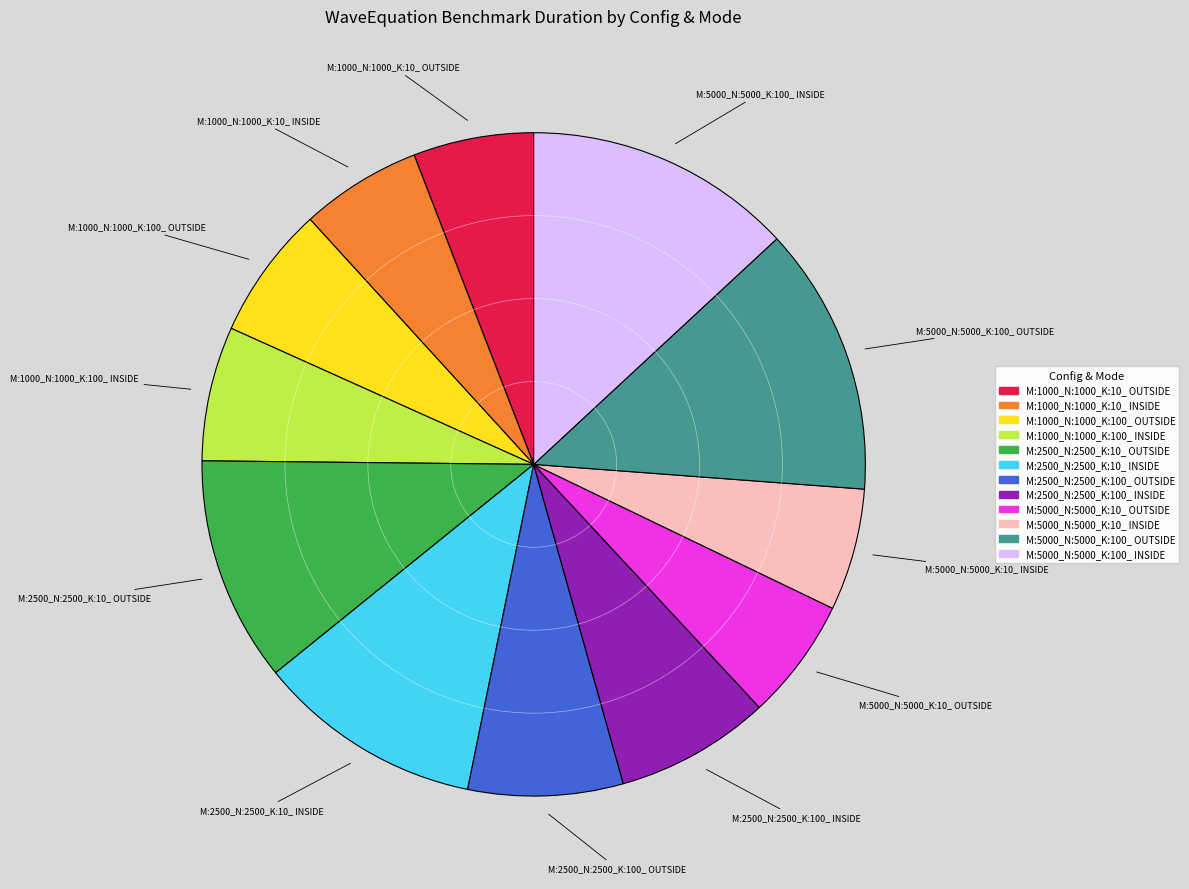

What is the ratio of the value at M:1000_N:1000_K:100_ OUTSIDE to the value at M:5000_N:5000_K:10_ OUTSIDE?

1.1